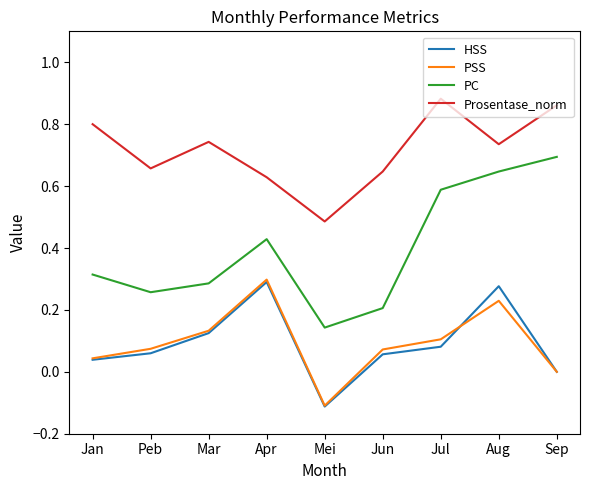

True or false: PC and HSS intersect in this chart.

False